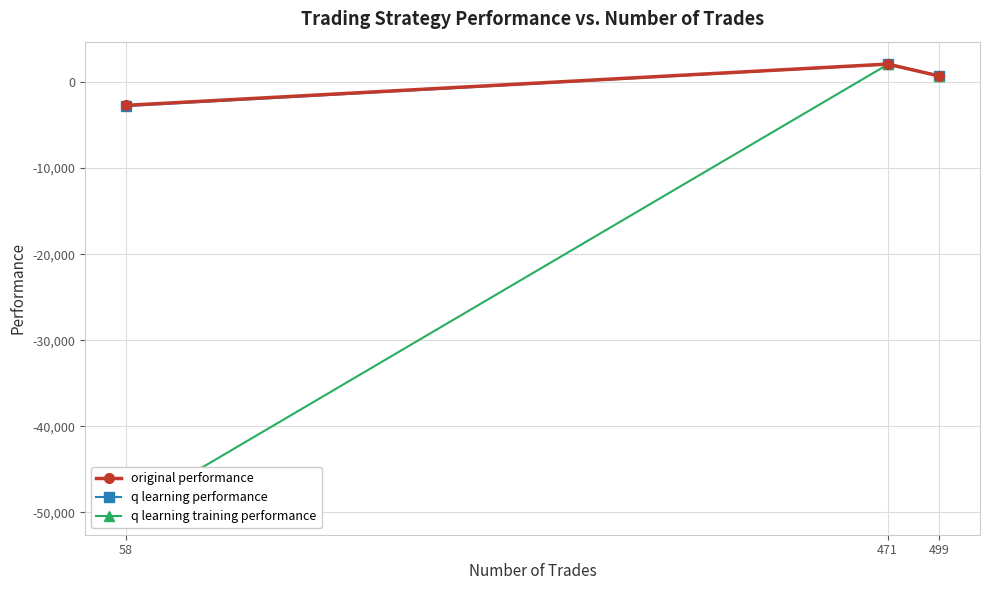

Where does the q learning performance series first go above 742?

471